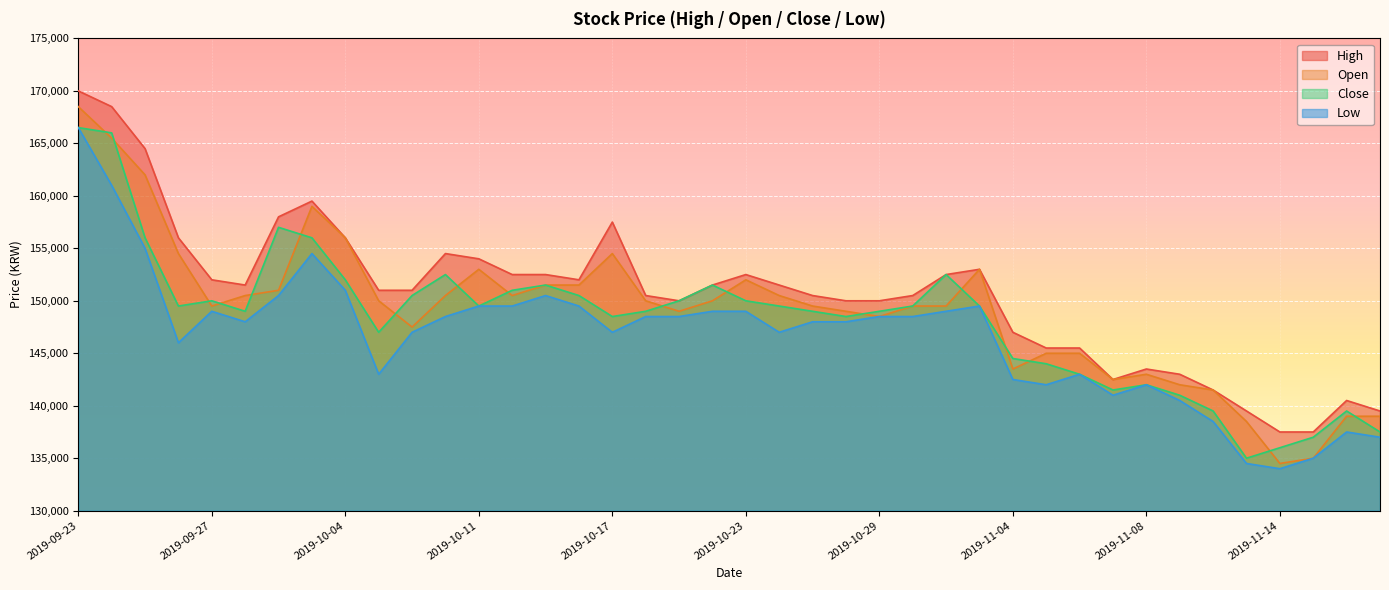

What is the greatest value displayed?

170000